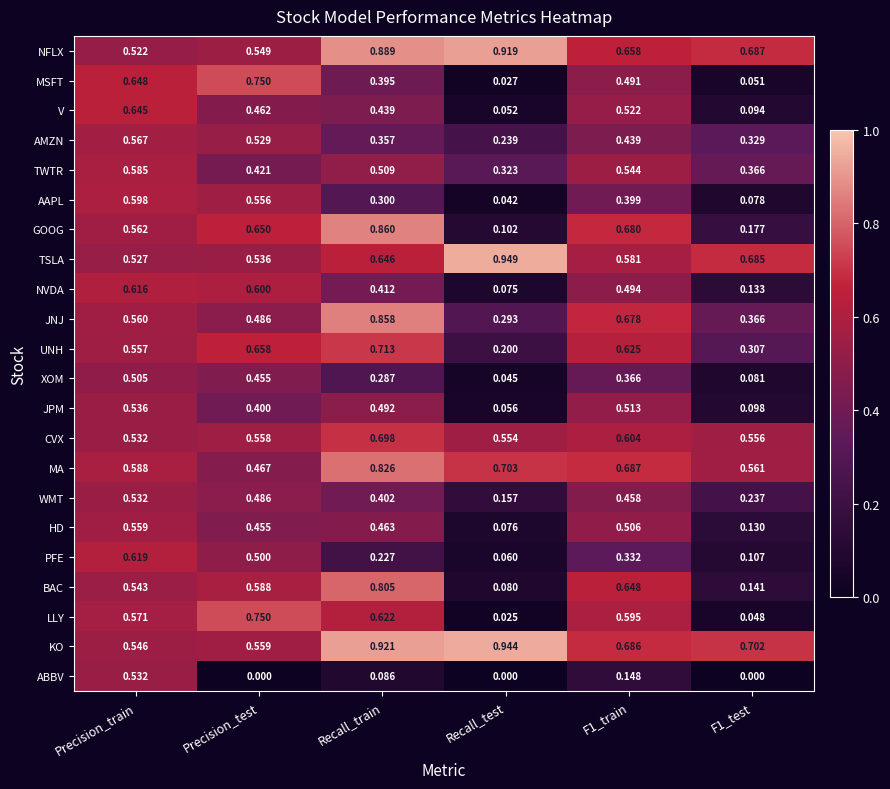

At which label does UNH reach its peak?

Recall_train